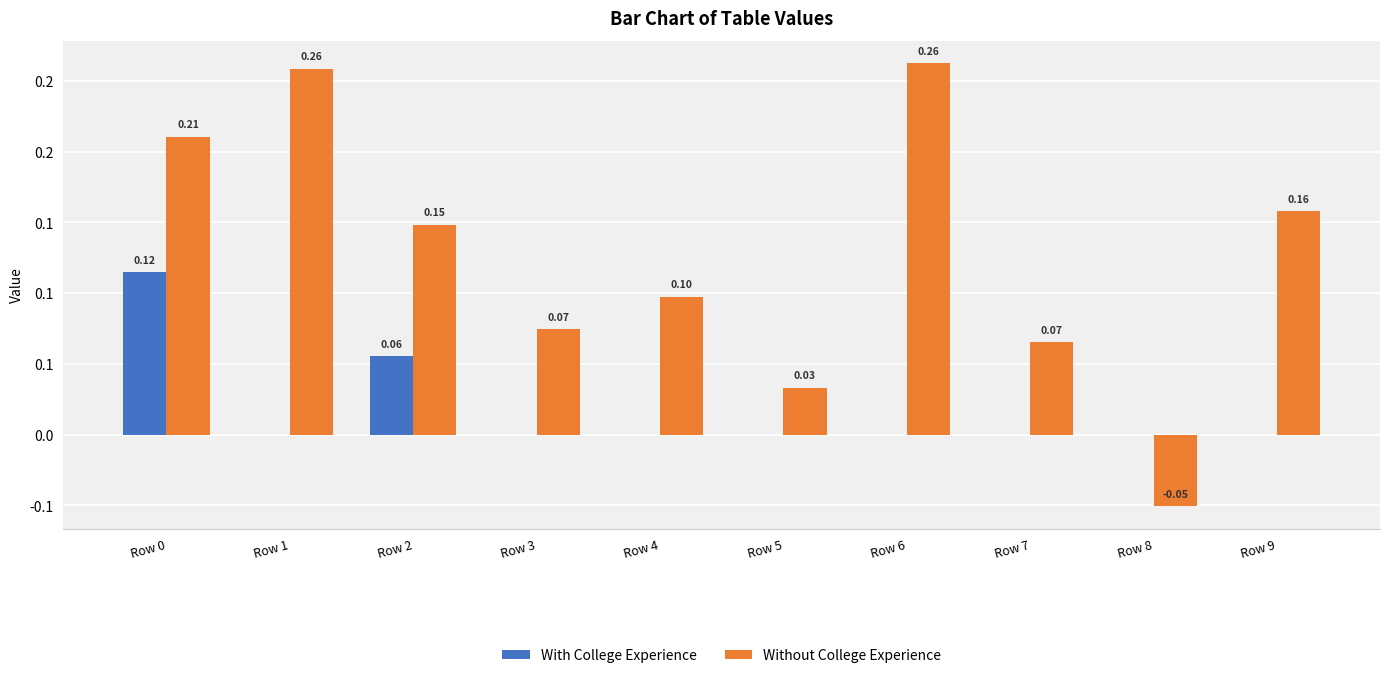

Does the chart contain stacked bars?

No